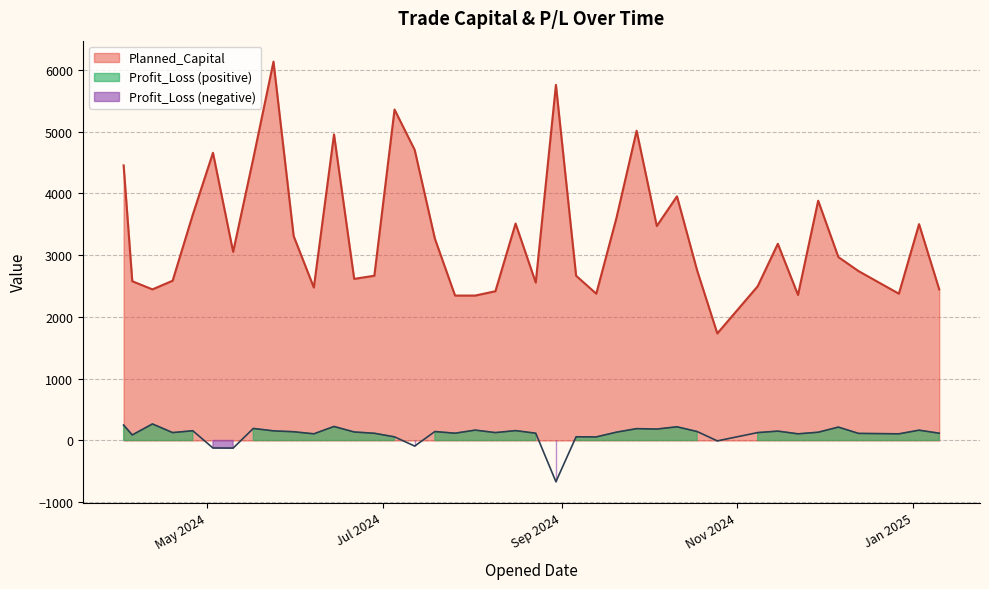

Is the value of Planned_Capital at 2024-08-09 greater than the value of Profit_Loss at 2024-09-06?

Yes